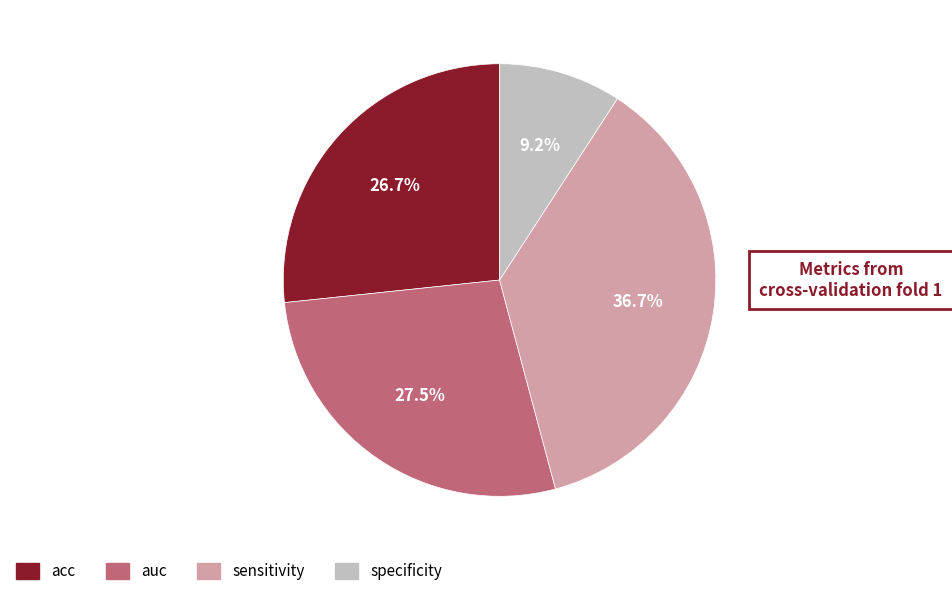

Is there any slice that represents more than half of the pie?

No